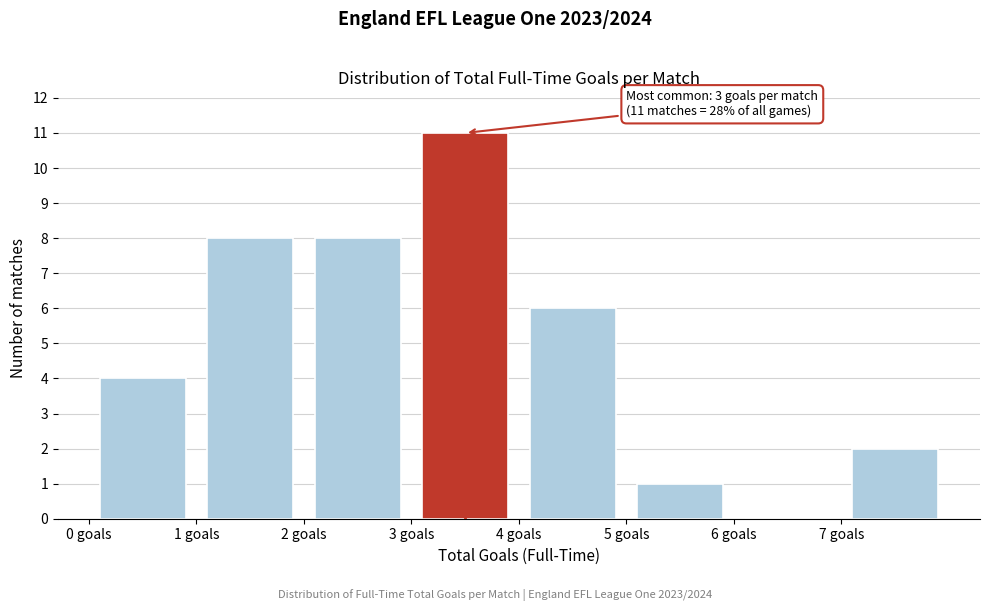

Over which range of the x-axis is the bar tallest?

3 to 4